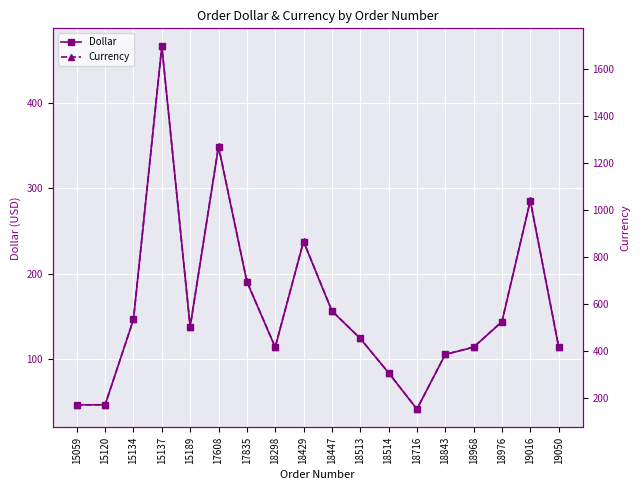

List the series in order of their overall mean, lowest first.

Dollar, Currency